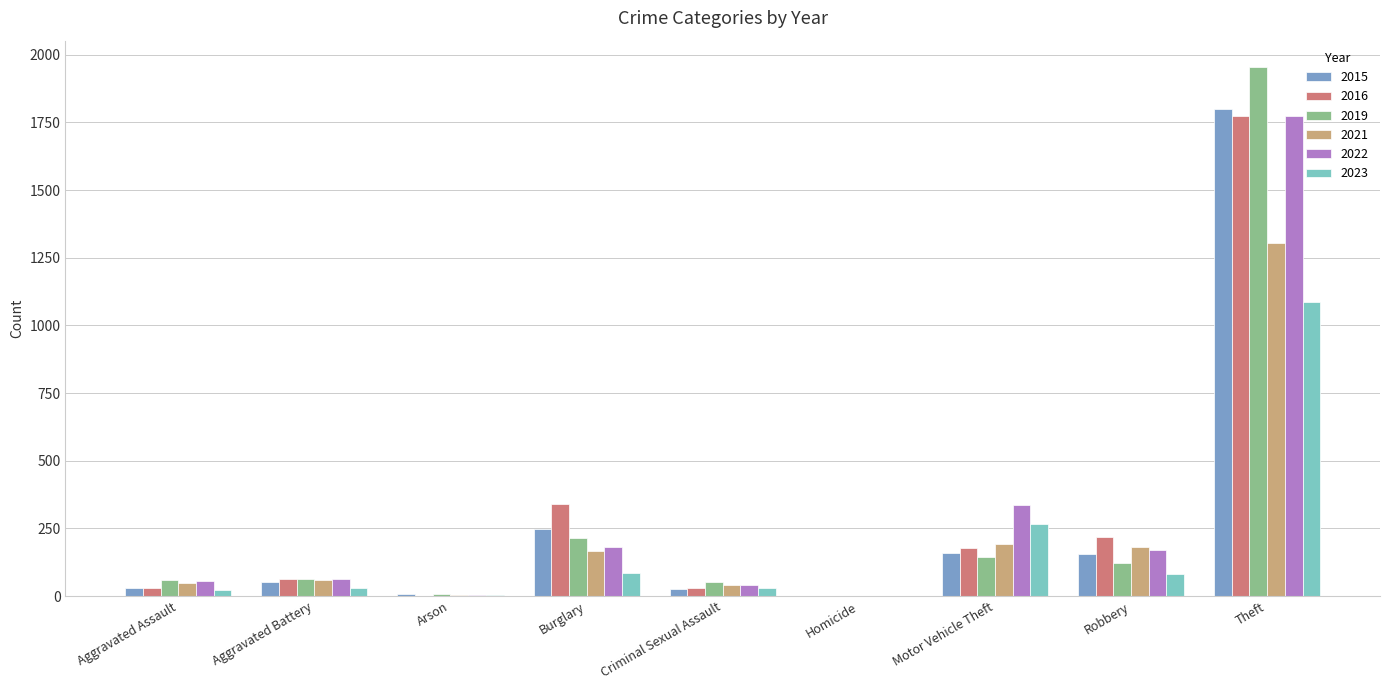

At which label is 2016 closest to 886?

Burglary